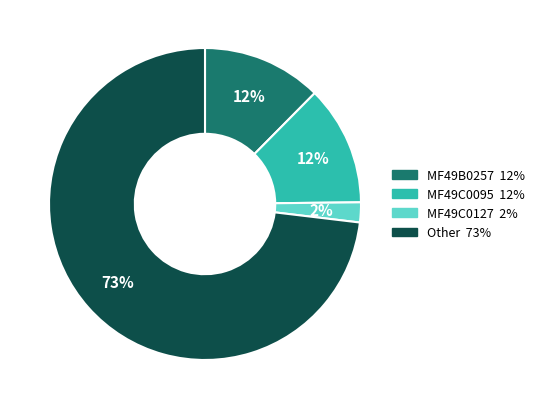

To the nearest percent, what percentage of the pie is MF49C0127?

2%